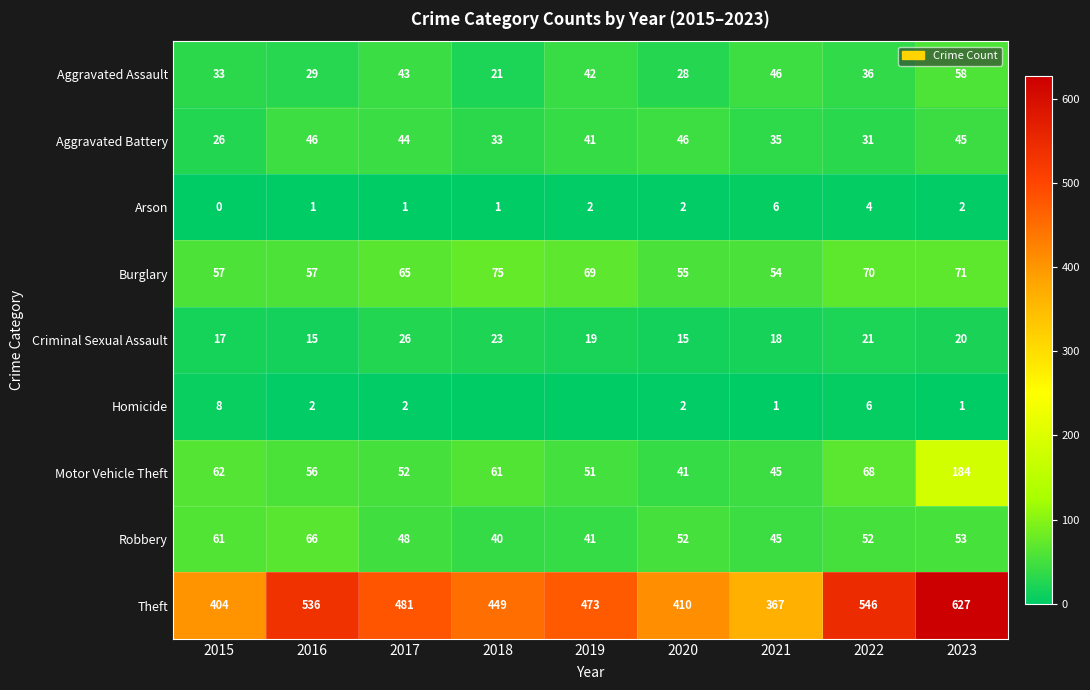

Which category has the highest value across all series?

2023